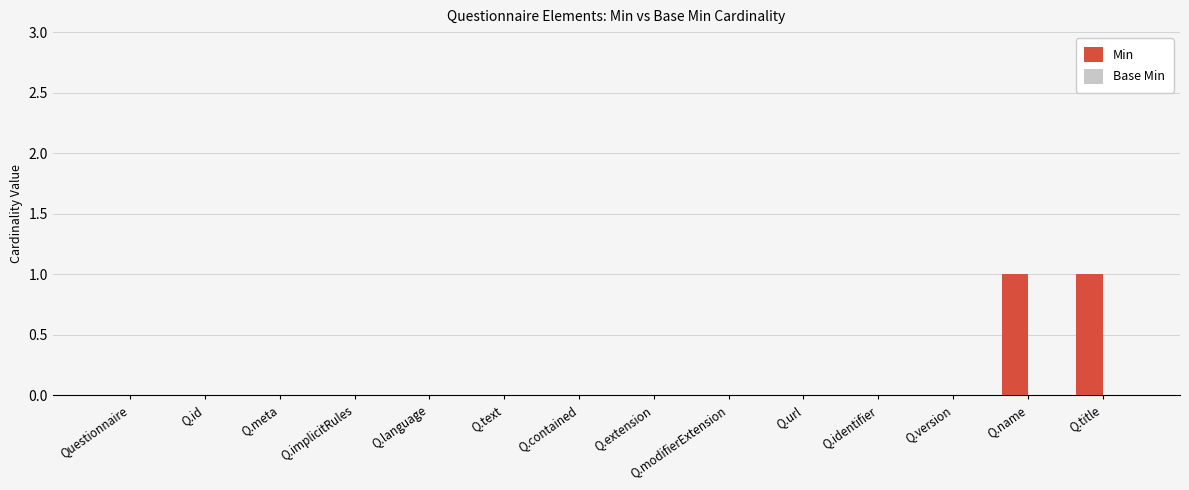

Approximately how many times larger is the value at Q.title compared to Q.name?

1.0